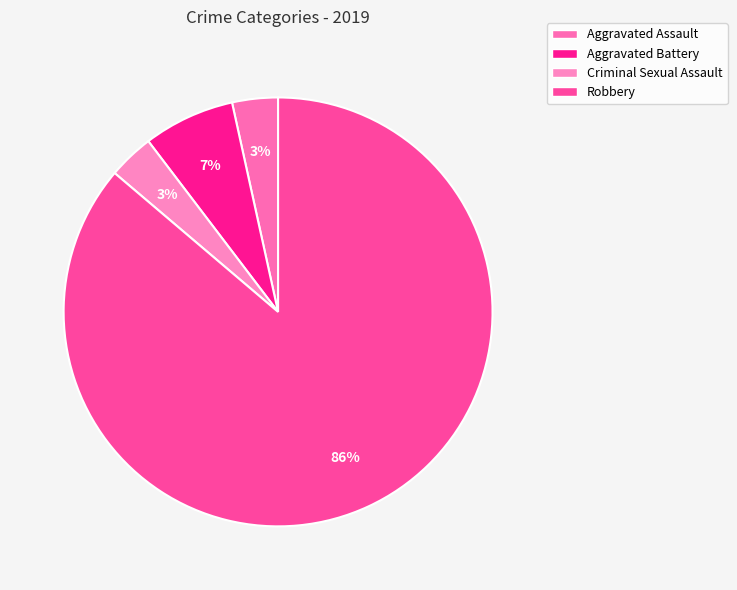

Is it true that Robbery is 96% of the pie?

False